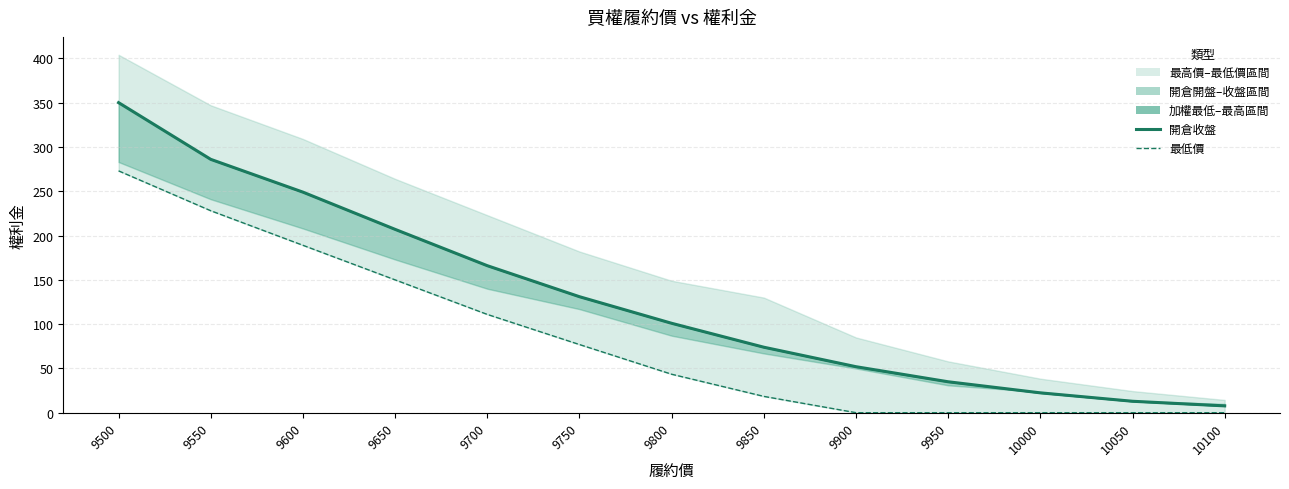

True or false: 最低價(買權) has a value of 148.5 at 9700.

False